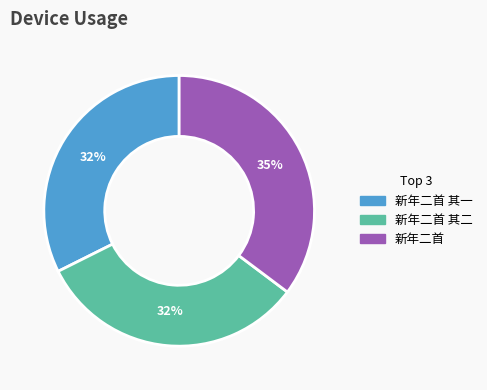

To the nearest percent, what is the difference between the largest and smallest slice percentages?

3%